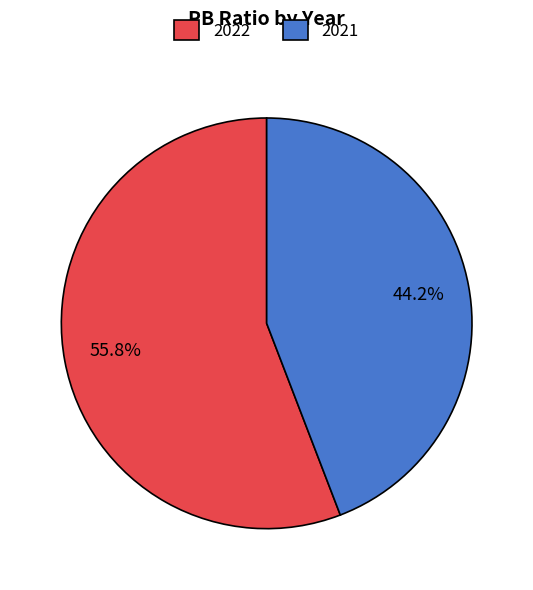

Which category has the biggest portion of the pie?

2022